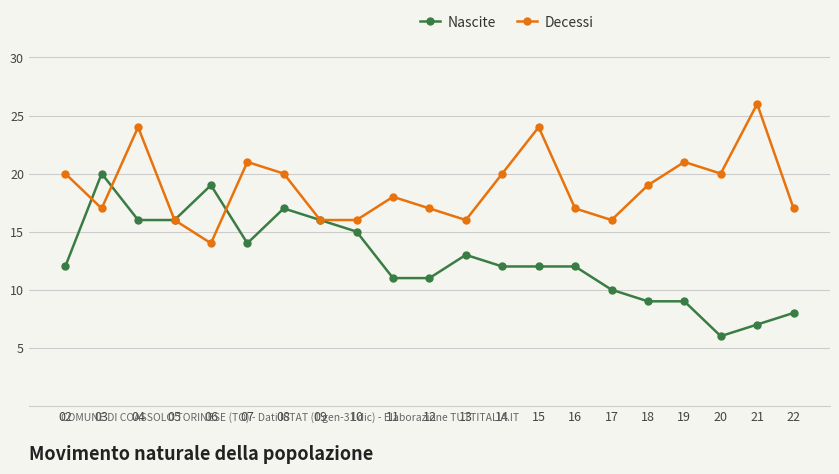

Is the value of Decessi at 12 greater than the value of Nascite at 03?

No